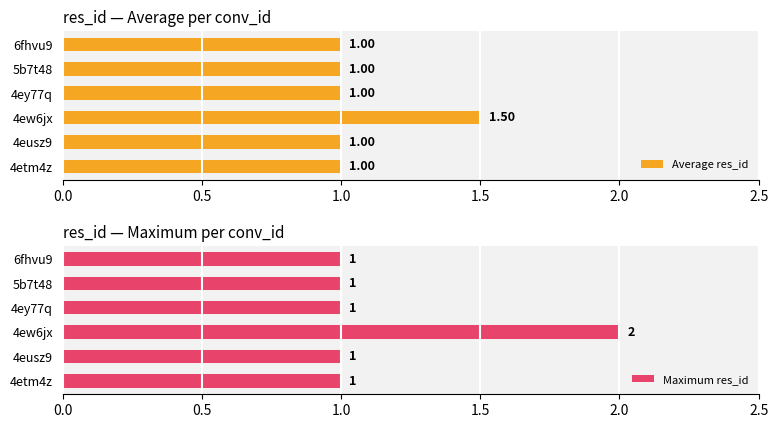

What is the sum of the Average res_id values at 4eusz9 and 4ey77q?

2.0